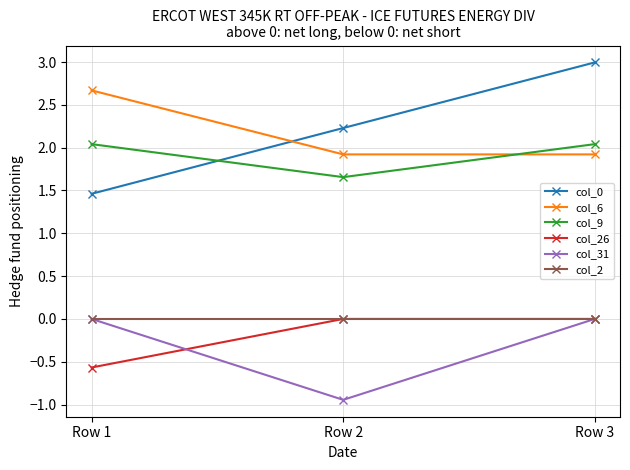

How many categories are shown in the chart?

3